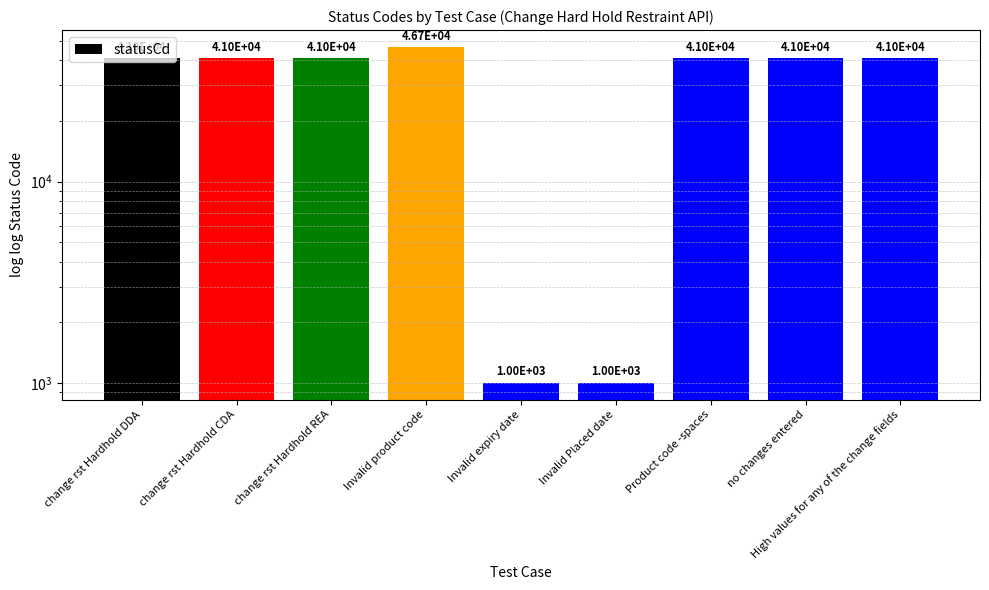

Rank the categories by value from lowest to highest.

Invalid expiry date, Invalid Placed date, change rst Hardhold DDA, change rst Hardhold CDA, change rst Hardhold REA, High values for any of the change fields, no changes entered, Product code -spaces, Invalid product code